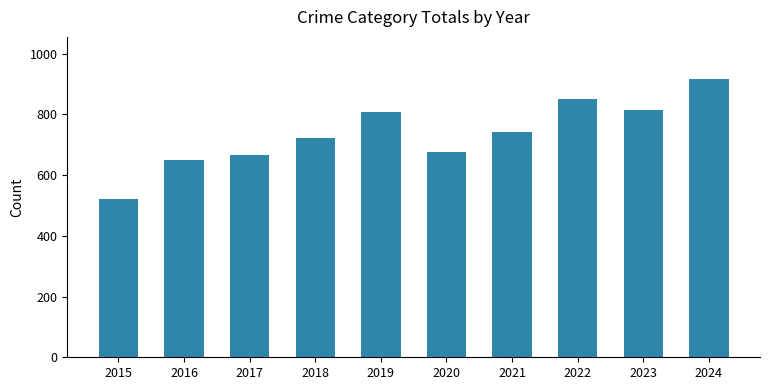

Approximately how many times larger is the value at 2021 compared to 2024?

0.8